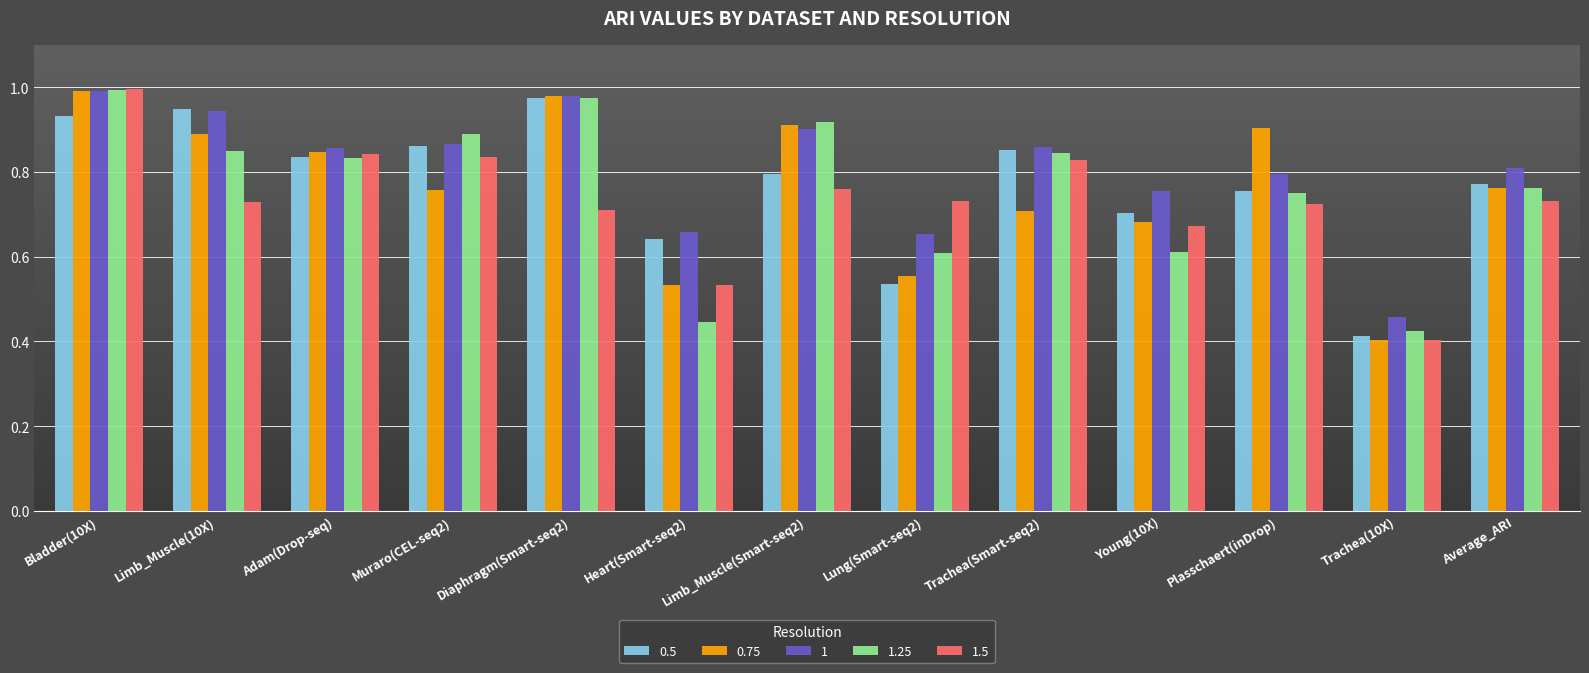

At which label does 1.5 reach its minimum?

Trachea(10X)